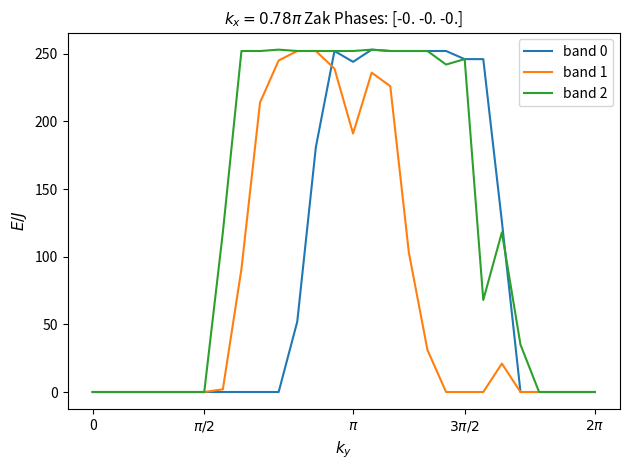

List the series in order of their overall mean, highest first.

band 2, band 0, band 1